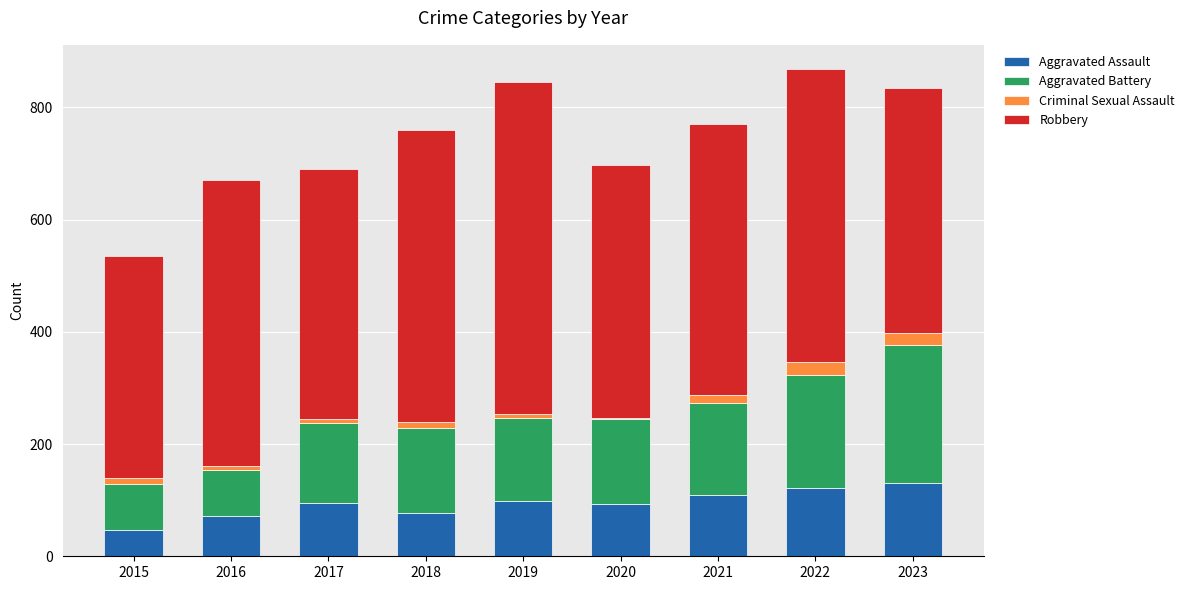

Count the number of categories in the chart.

9